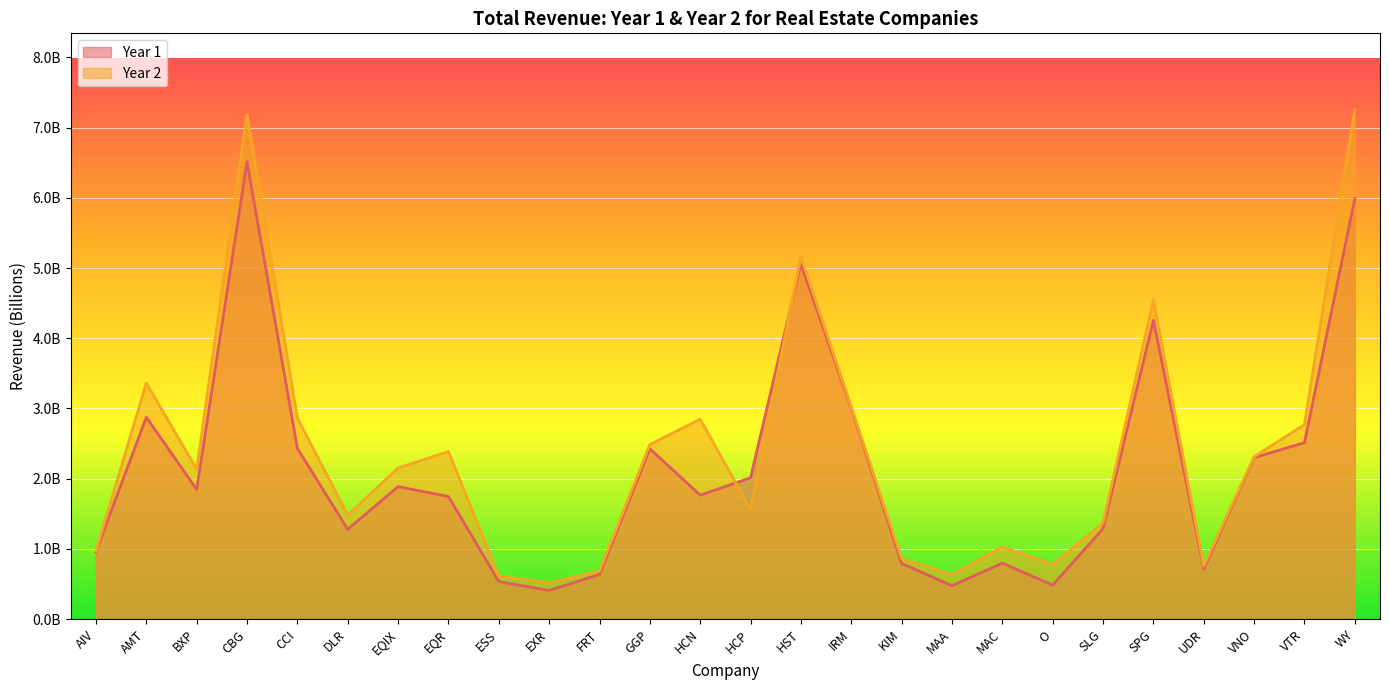

True or false: Year 2 has a value of 0.8 at UDR.

True